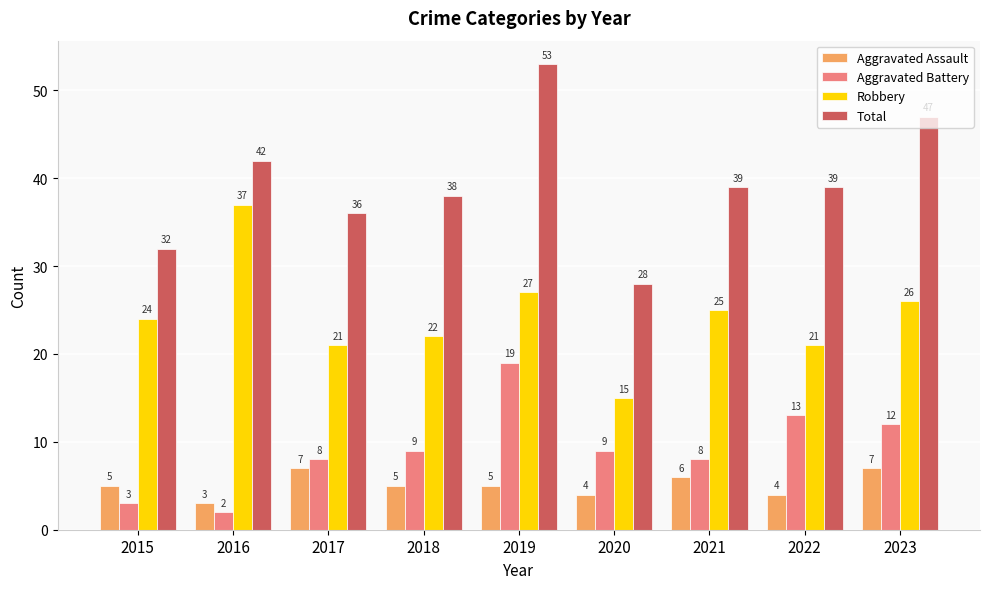

What value does the Total series have at 2023?

47